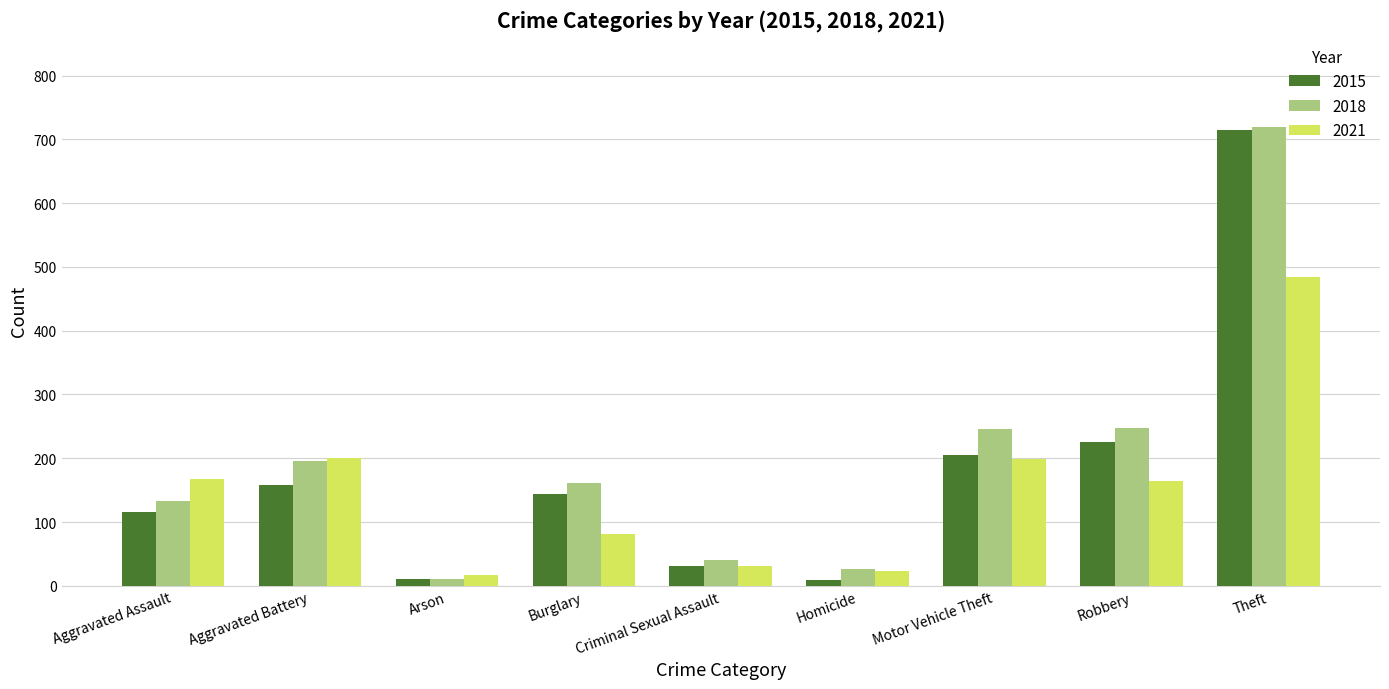

What is the average value of the 2015 series?

179